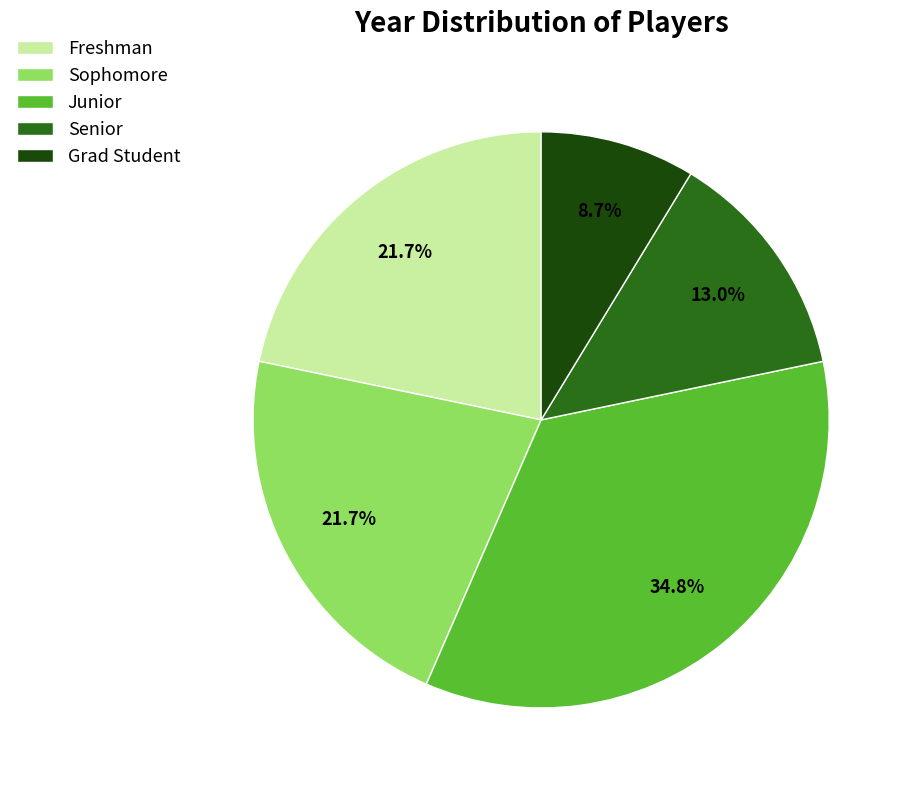

To the nearest percent, what is the difference between the Junior and Senior slice percentages?

22%